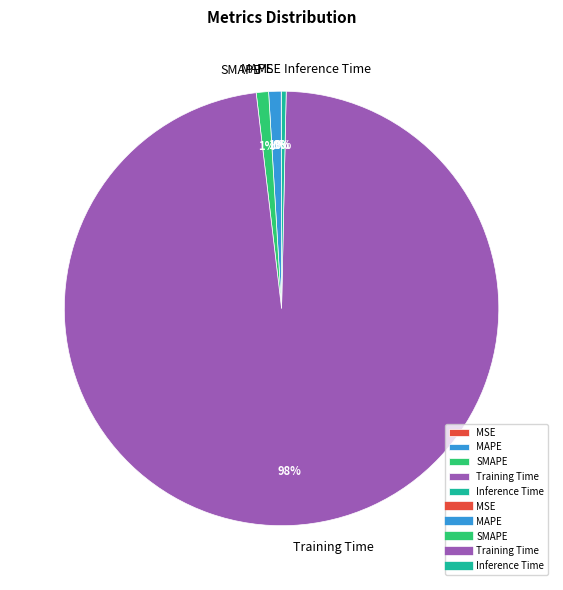

The Inference Time slice represents 0% of the pie. True or false?

True